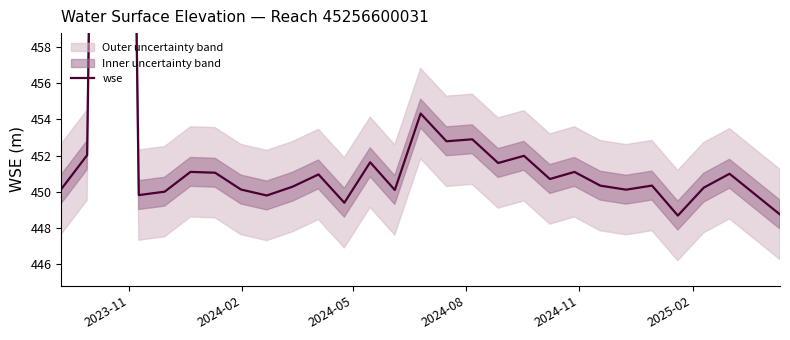

How many interior local valleys (lower than both neighbors) does the data have?

9